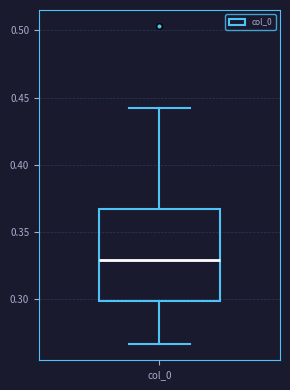

Read this box plot against the y-axis: the position of the median line, the range covered by the box, and the ends of both whiskers. The values are not printed on the chart, so give them approximately, as read against the axis.

median 0.330, box 0.300 to 0.365, whiskers 0.265 to 0.440